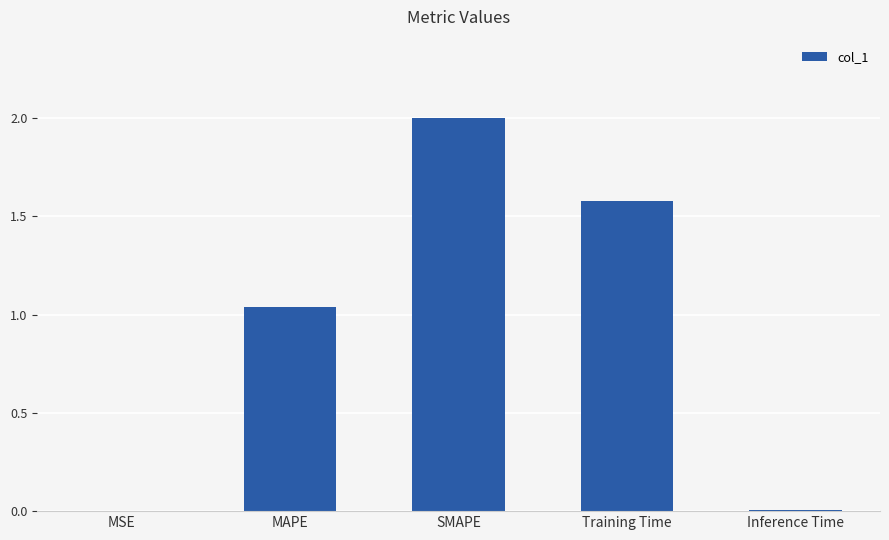

Between Inference Time and MAPE, which is larger?

MAPE